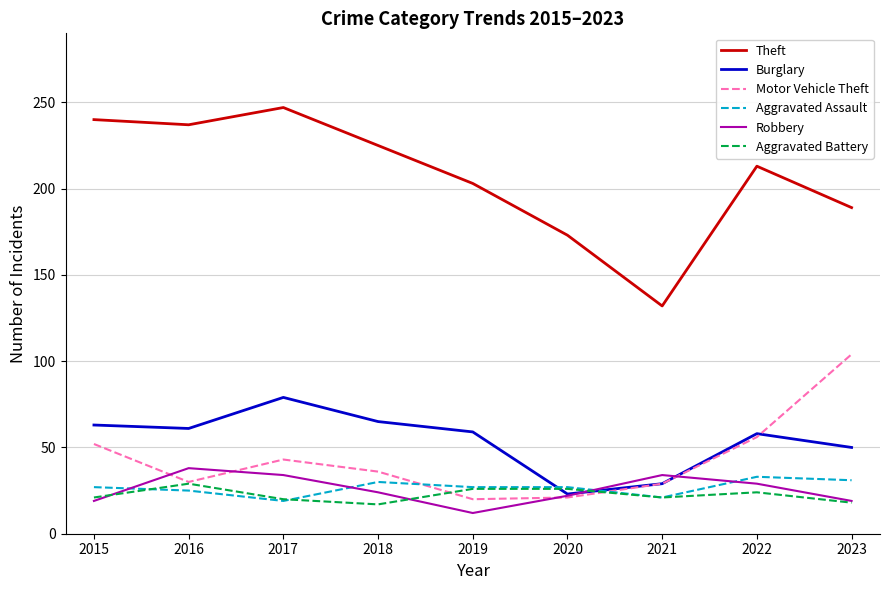

Where is Burglary nearest to the value 51?

2023